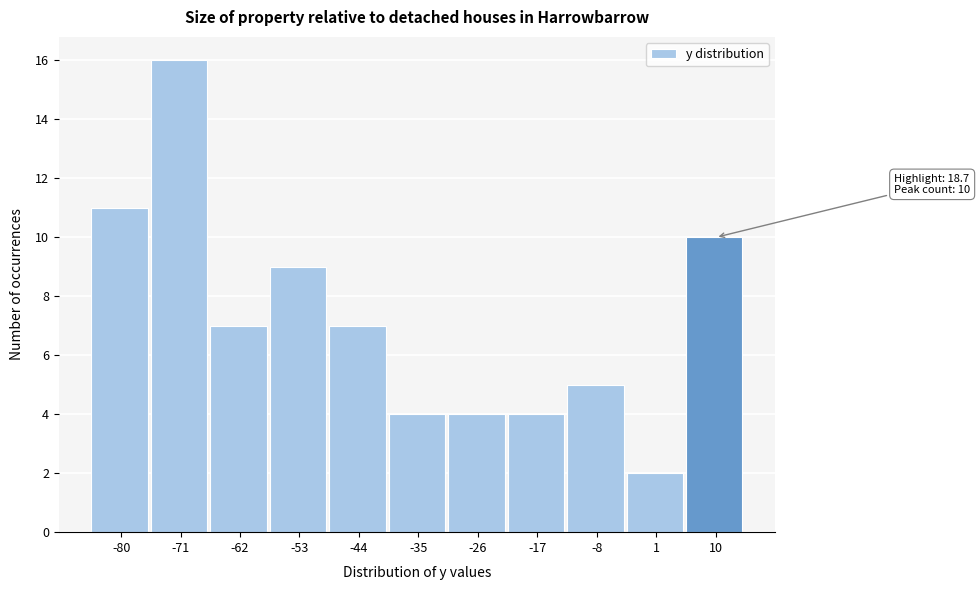

Reading right to left, list all the values displayed in this chart.

10	2	5	4	4	4	7	9	7	16	11